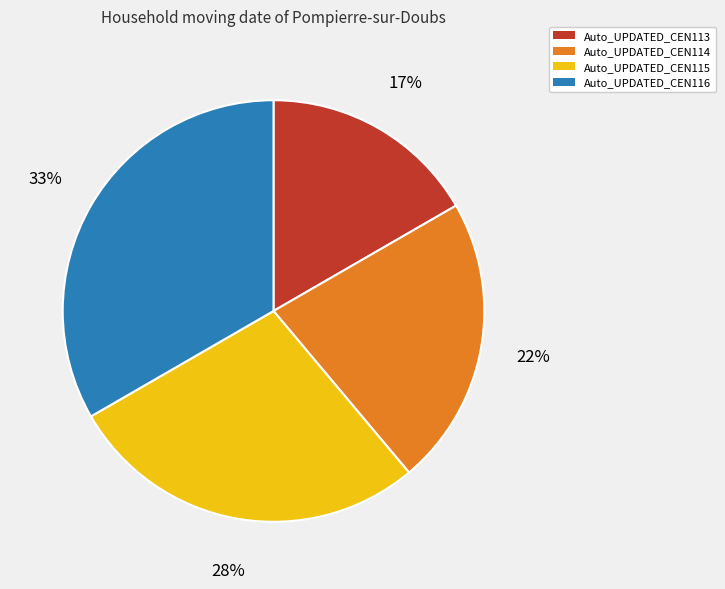

True or false: Auto_UPDATED_CEN116 accounts for 38% of the total.

False